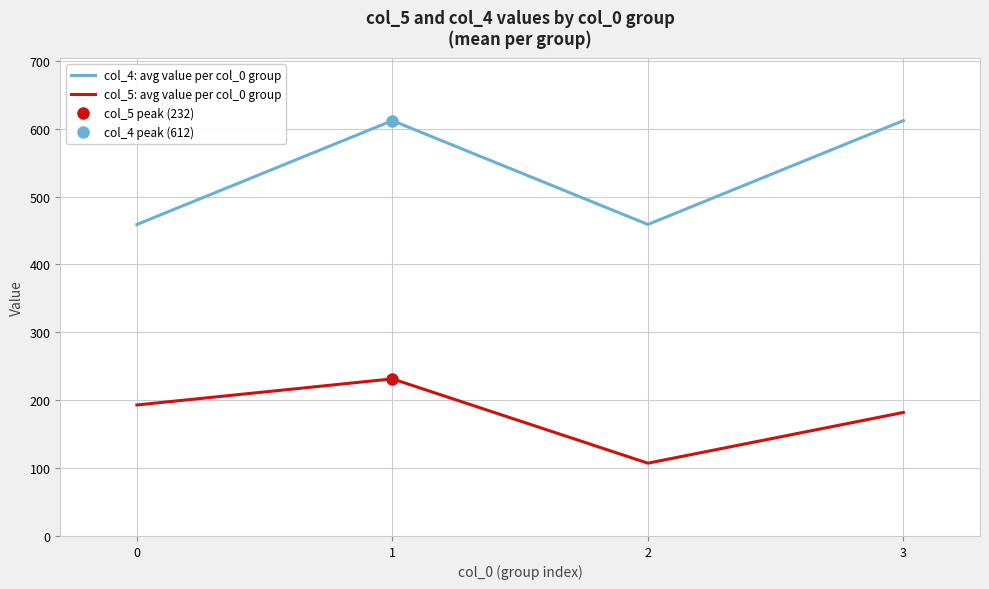

The col_4: avg value per col_0 group series shows 459.0 at 0. True or false?

True